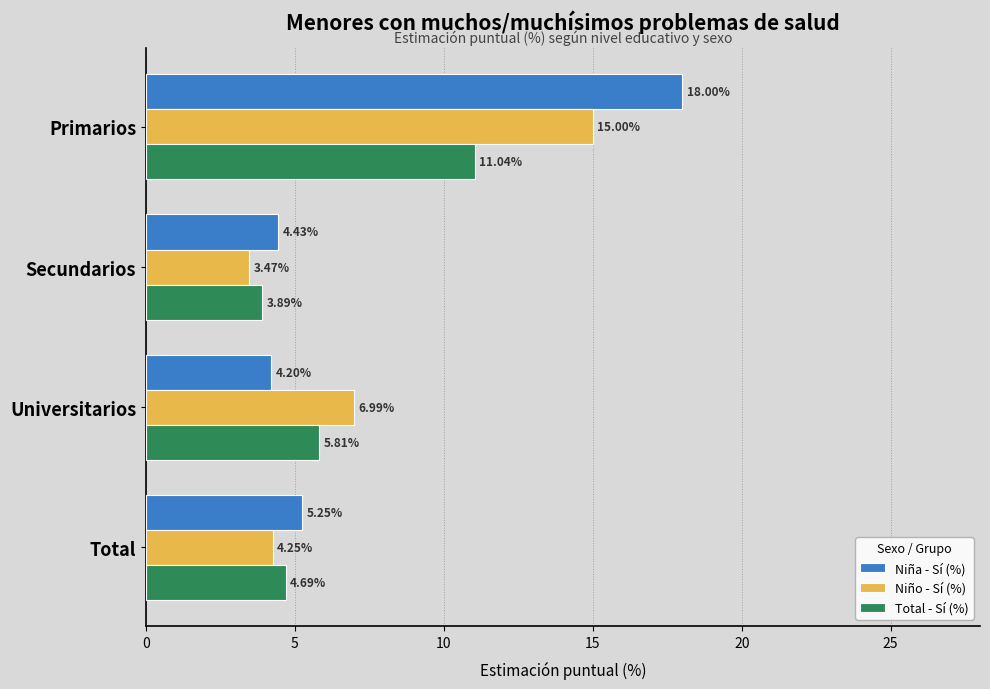

Which series has the largest total across all categories?

Niña - Sí (%)